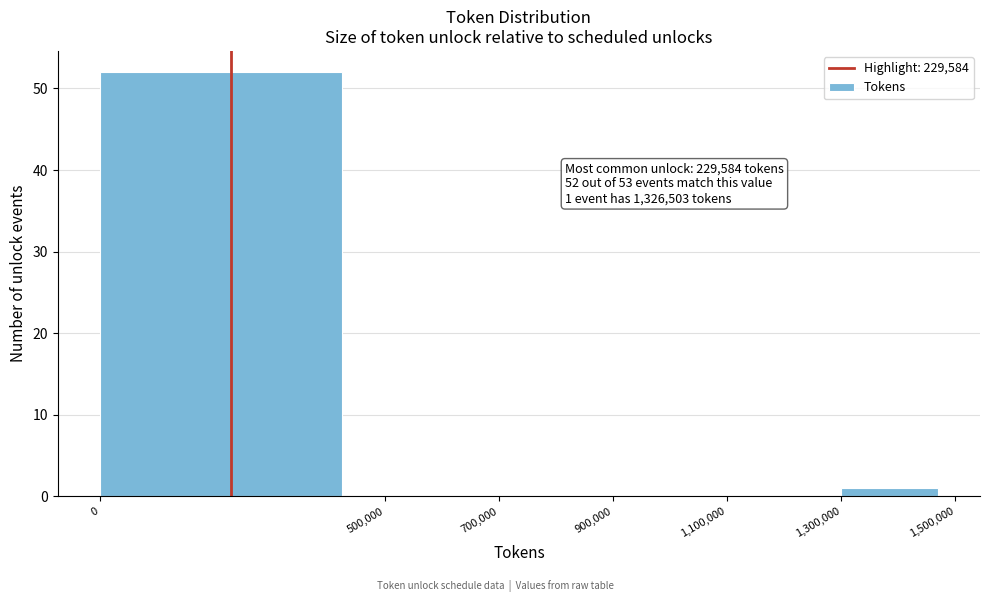

Over which range of the x-axis is the bar tallest?

0 to 500,000